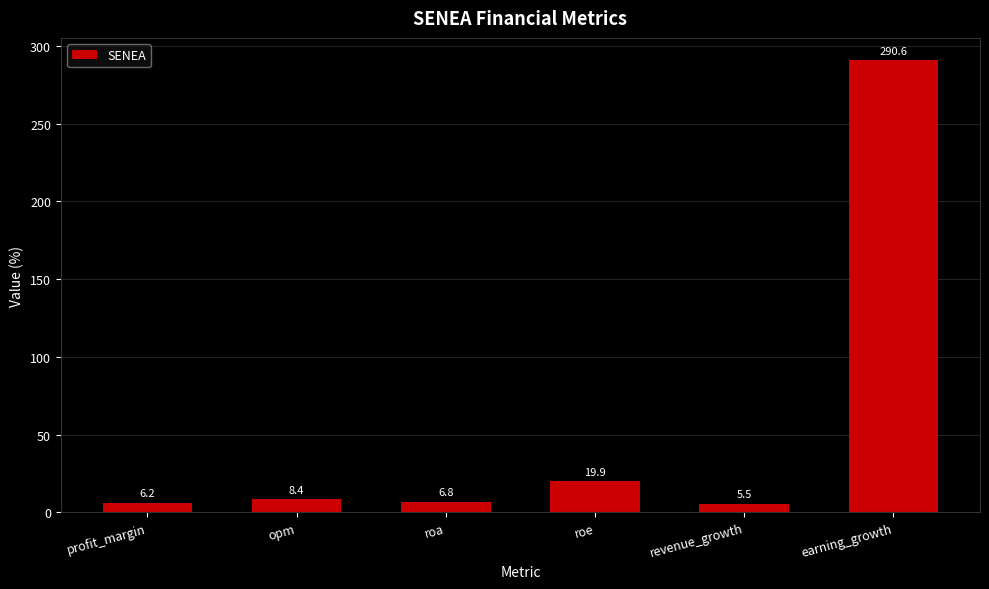

List the labels in order of value, largest first.

earning_growth, roe, opm, roa, profit_margin, revenue_growth